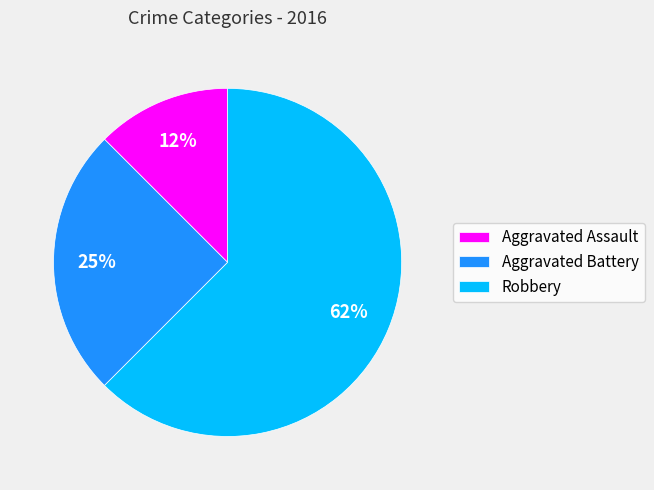

Combined, do Robbery and Aggravated Battery account for over 50%?

Yes